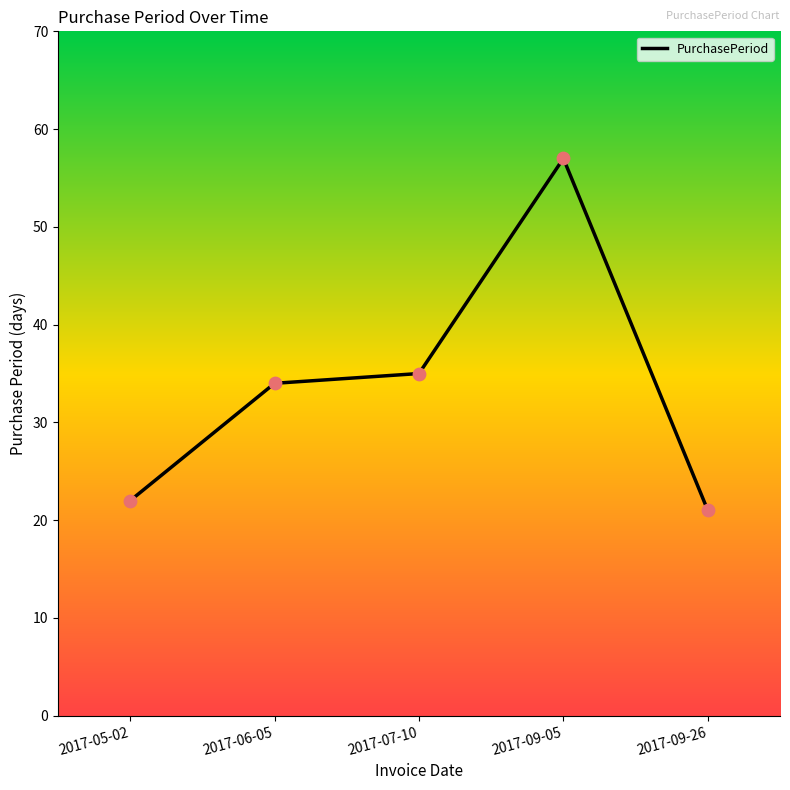

What is the ratio of the value at 2017-07-10 to the value at 2017-06-05?

1.0